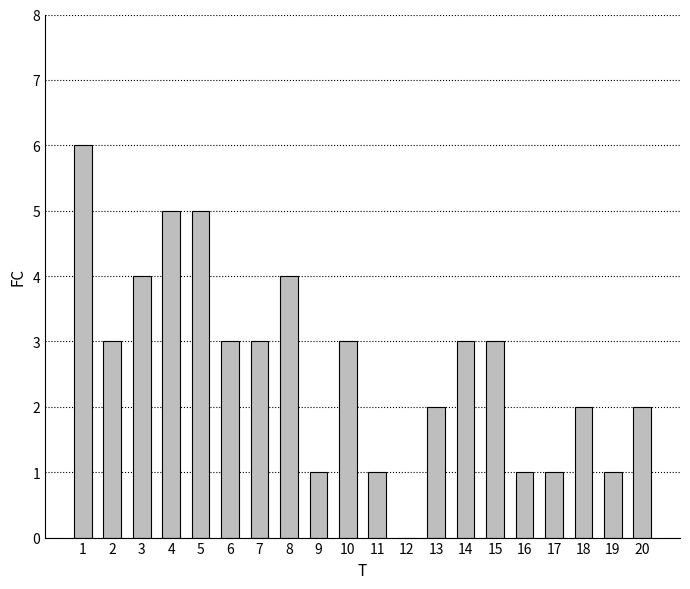

Reading left to right, list all the values displayed in this chart.

6	3	4	5	5	3	3	4	1	3	1	0	2	3	3	1	1	2	1	2